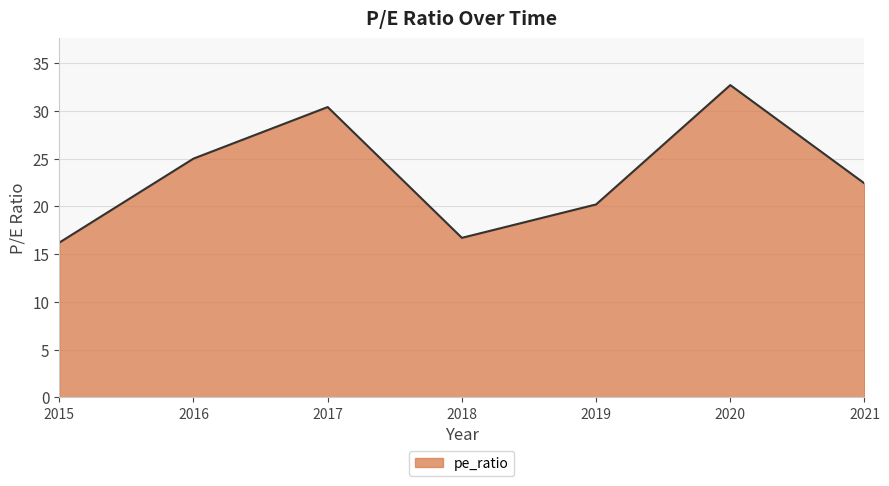

At which label is the value closest to 24?

2016